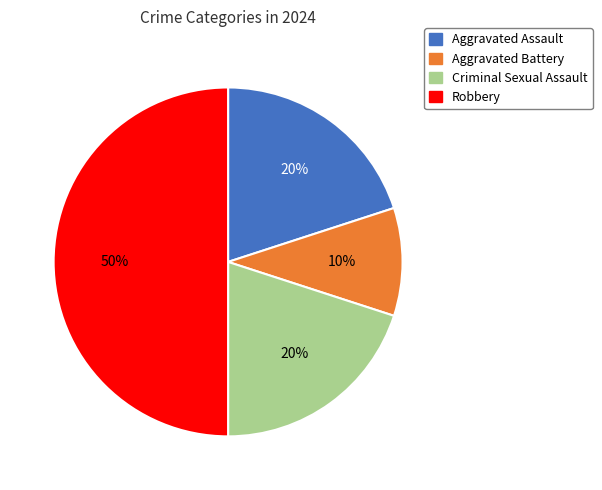

To the nearest percent, what portion does Aggravated Assault represent?

20%